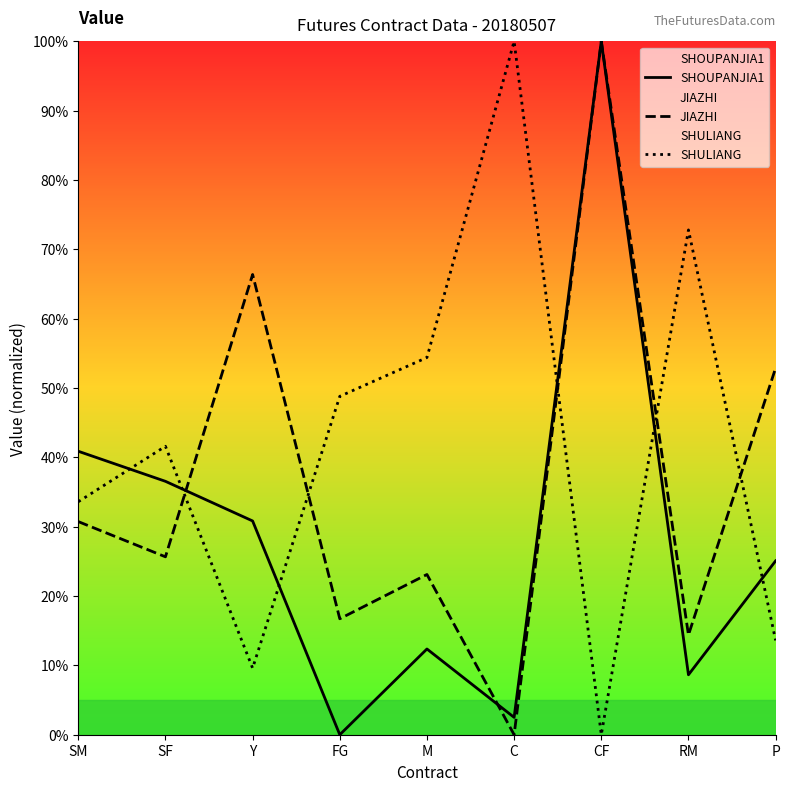

What is the greatest value displayed?

100.0